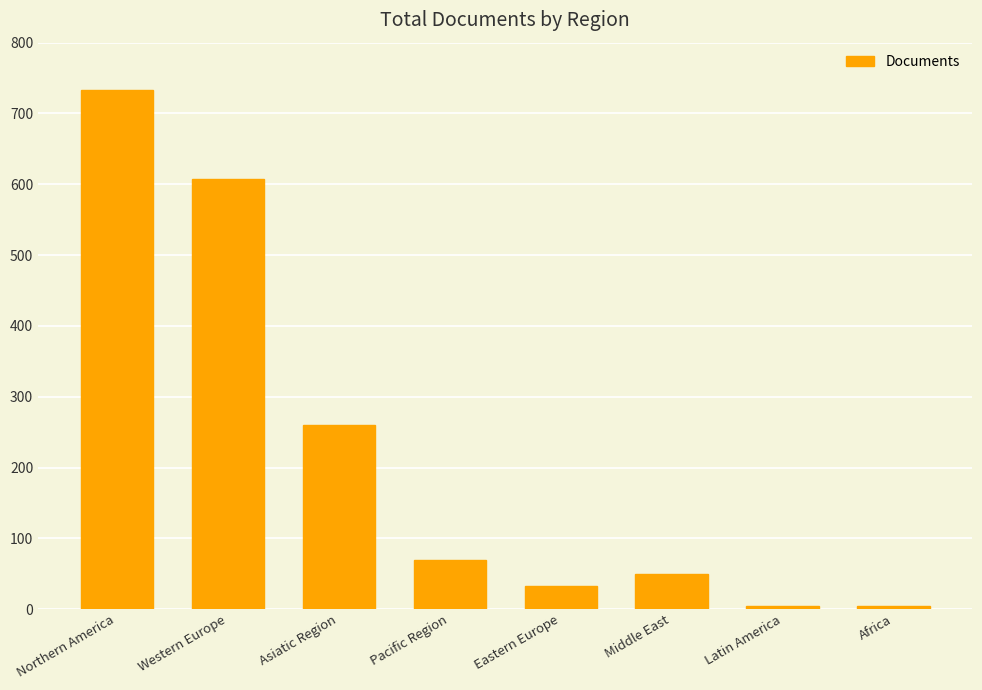

What is the label of the 2nd bar from the right?

Latin America